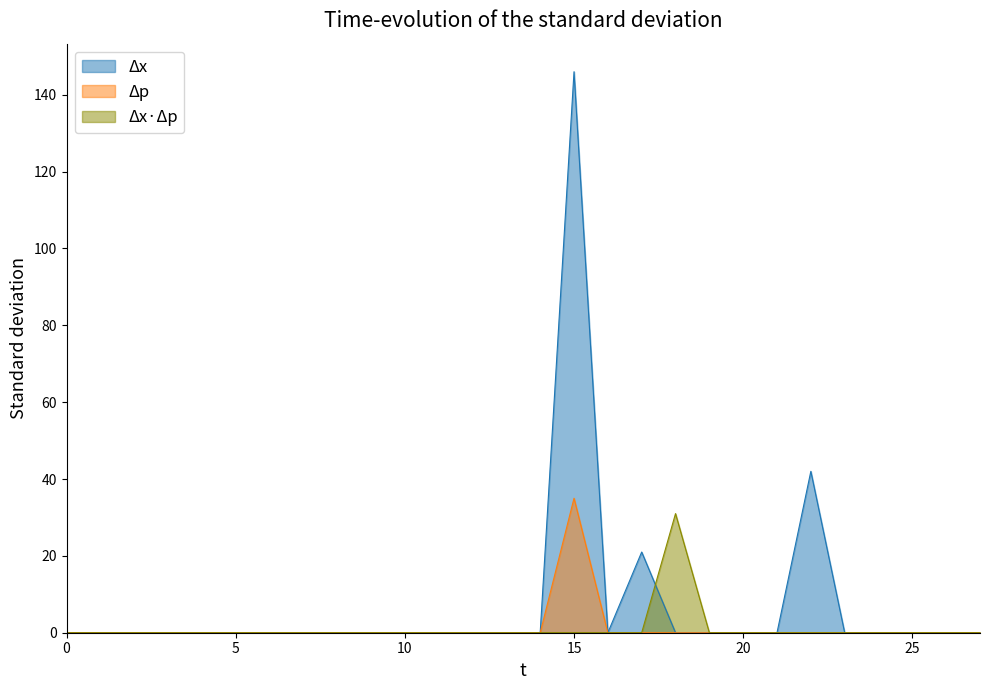

Is it true that Δx equals 0 at 25?

True